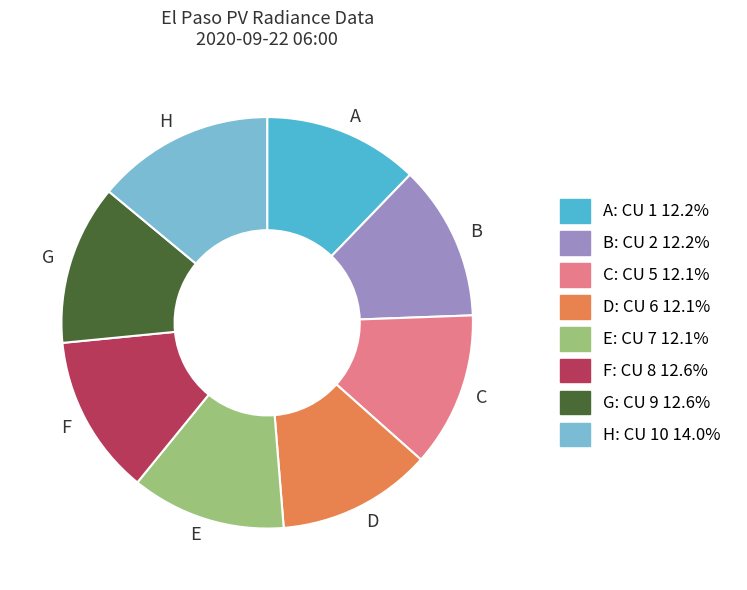

Is there a majority slice in this chart?

No